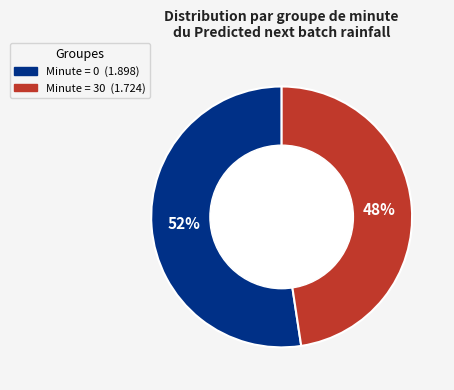

To the nearest percent, what is the average slice percentage?

50%